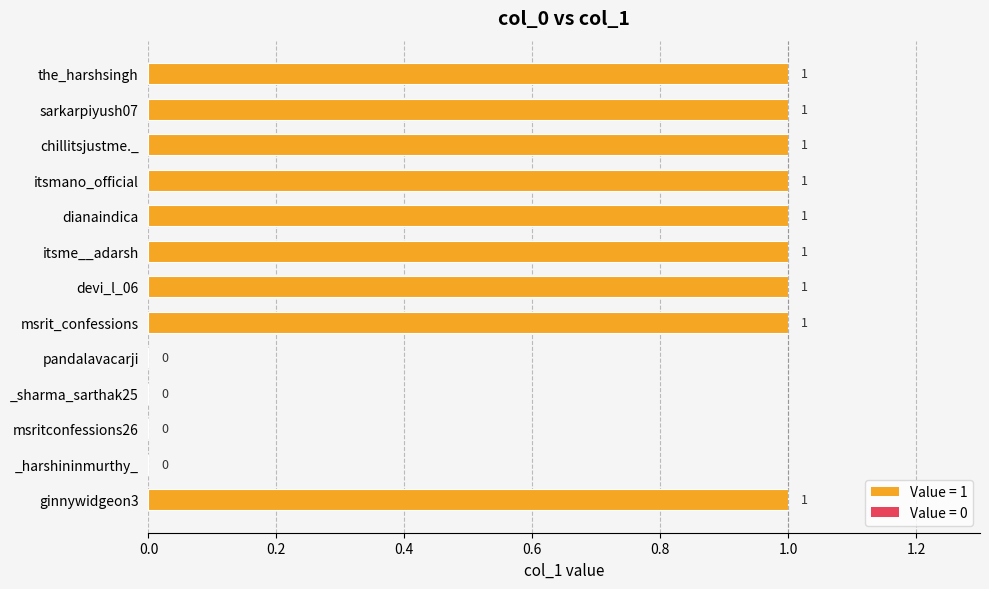

The chart shows a value of 1 at itsme__adarsh. True or false?

True